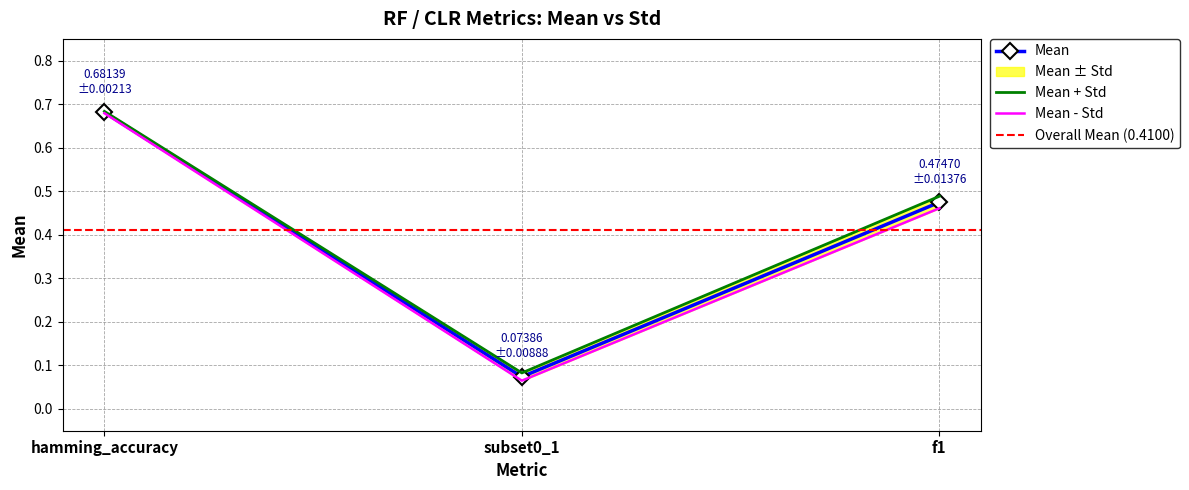

Between subset0_1 and hamming_accuracy, which is larger?

hamming_accuracy